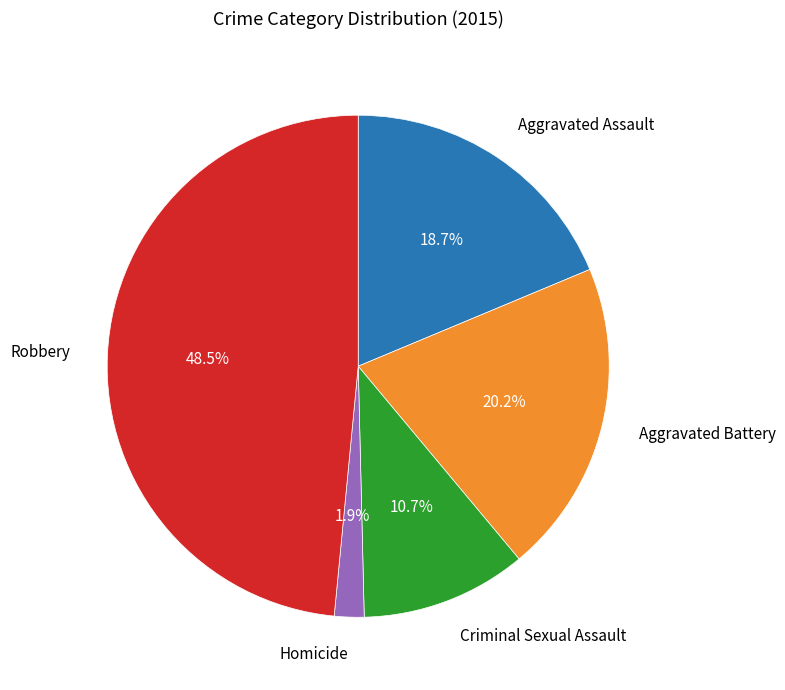

Is there a majority slice in this chart?

No